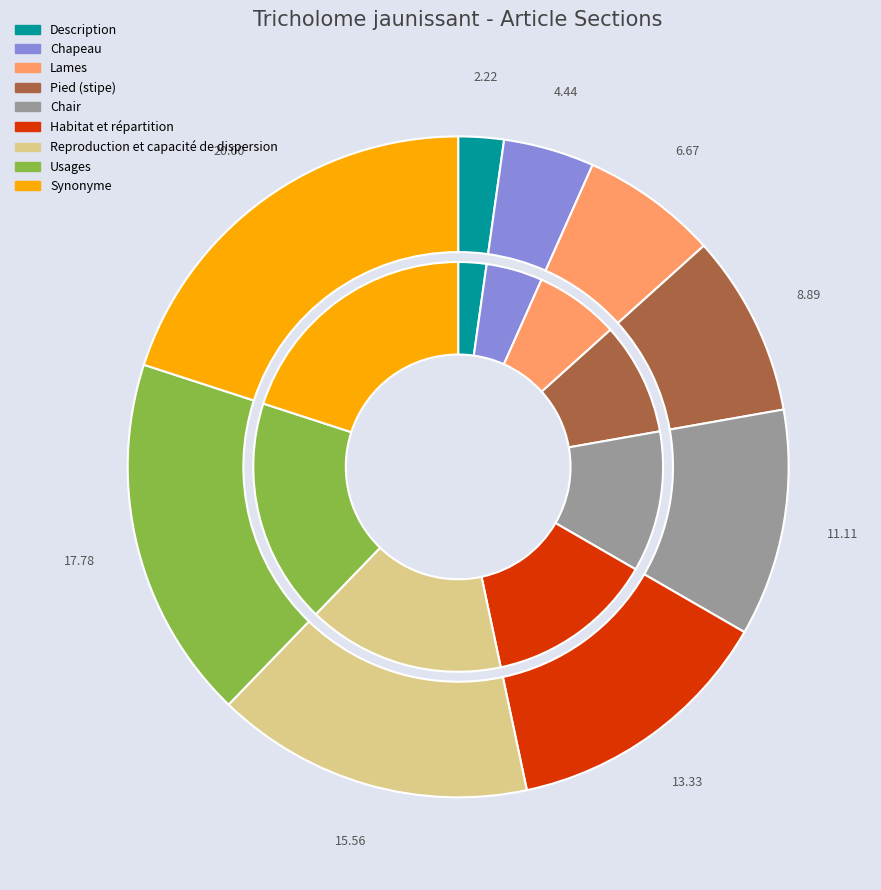

To the nearest percent, what percentage of the pie is Usages?

18%